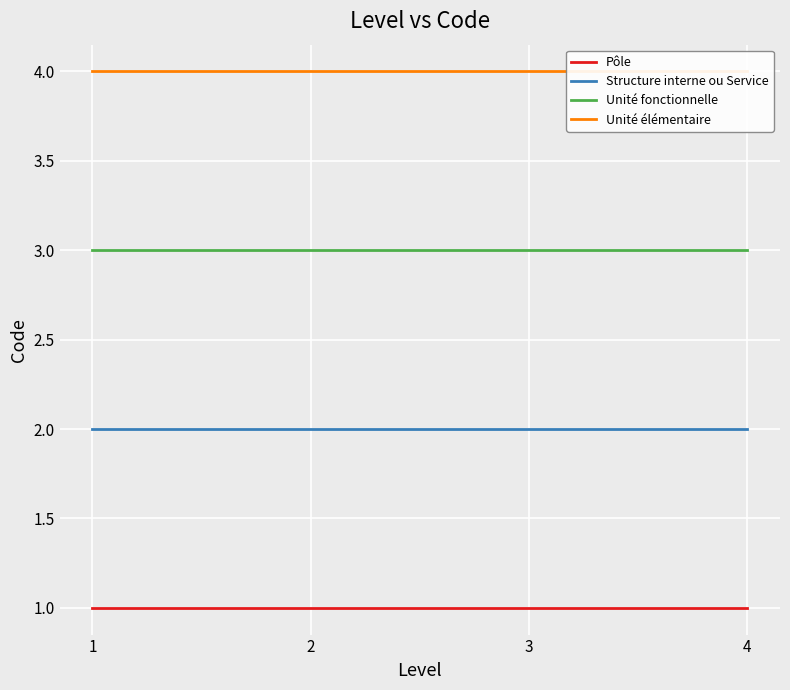

Which category has the lowest value in the Unité élémentaire series?

1